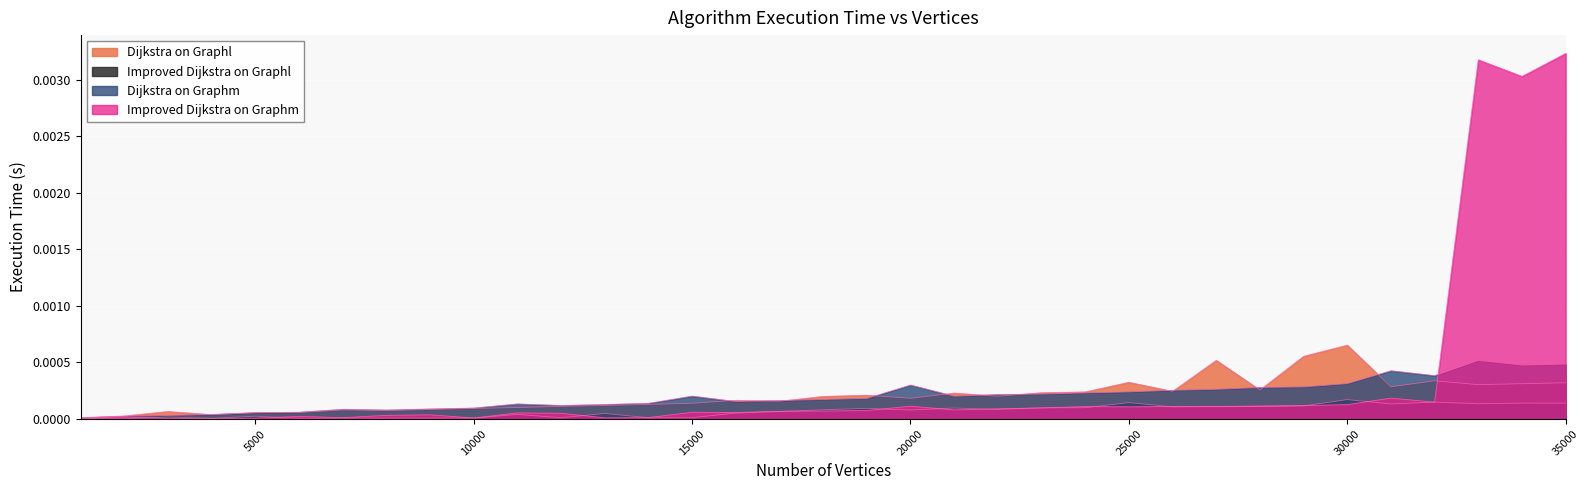

List the labels in order of Dijkstra on Graphl value, largest first.

30000, 29000, 27000, 32000, 25000, 35000, 34000, 33000, 31000, 28000, 26000, 24000, 23000, 21000, 19000, 22000, 18000, 20000, 16000, 17000, 15000, 14000, 13000, 12000, 11000, 10000, 9000, 7000, 8000, 3000, 6000, 5000, 4000, 2000, 1000